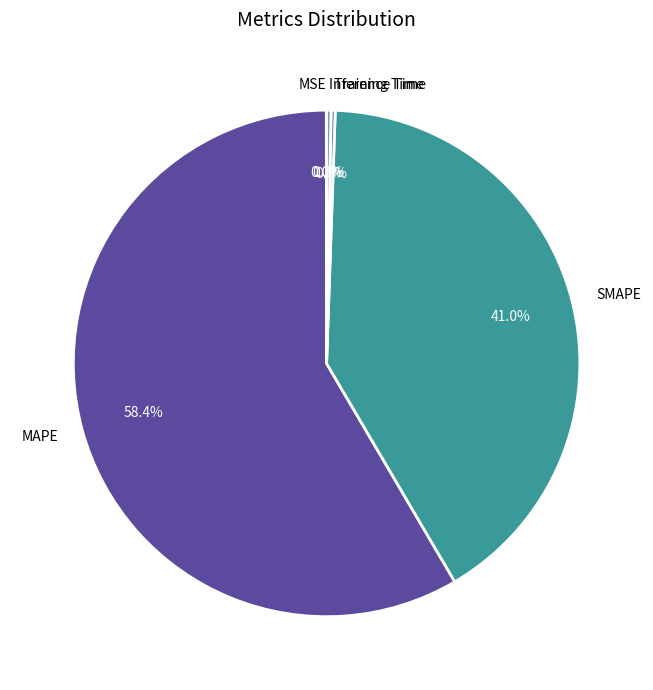

What is the largest slice in the pie chart?

MAPE